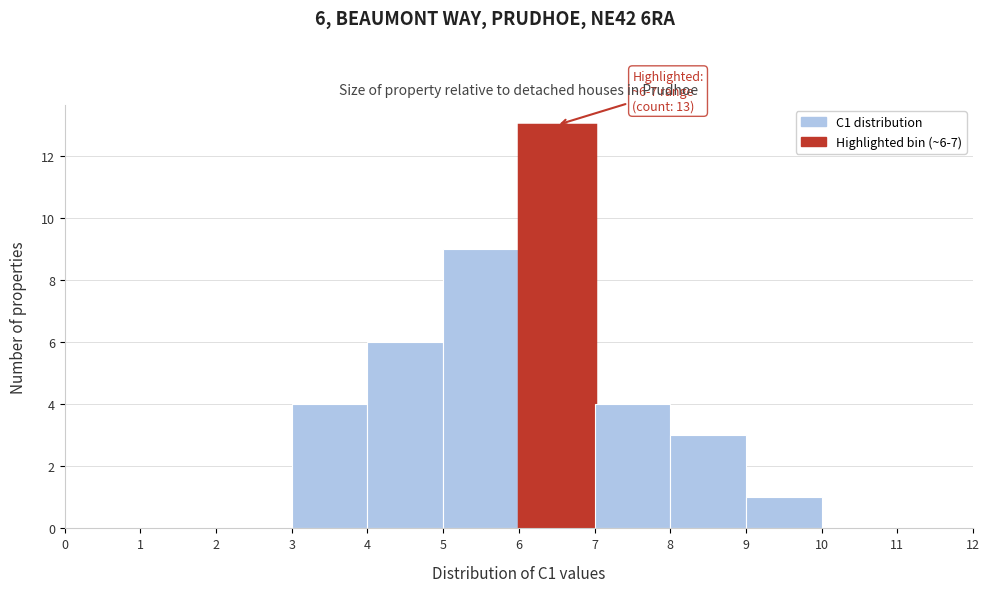

Over which range of the x-axis is the bar tallest?

6 to 7